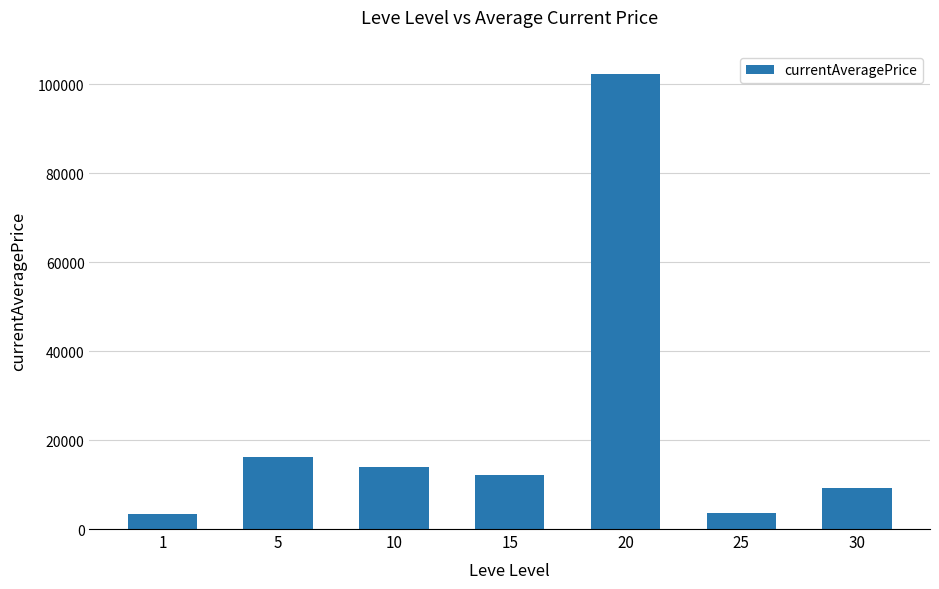

Are the bars grouped side by side (vs. stacked)?

No